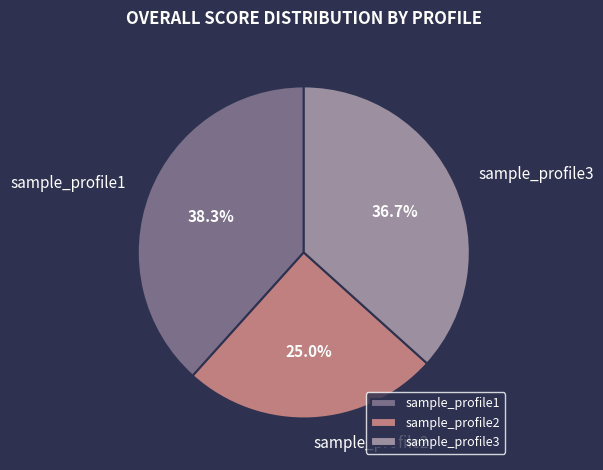

How much of the chart is everything except sample_profile1?

61.7%